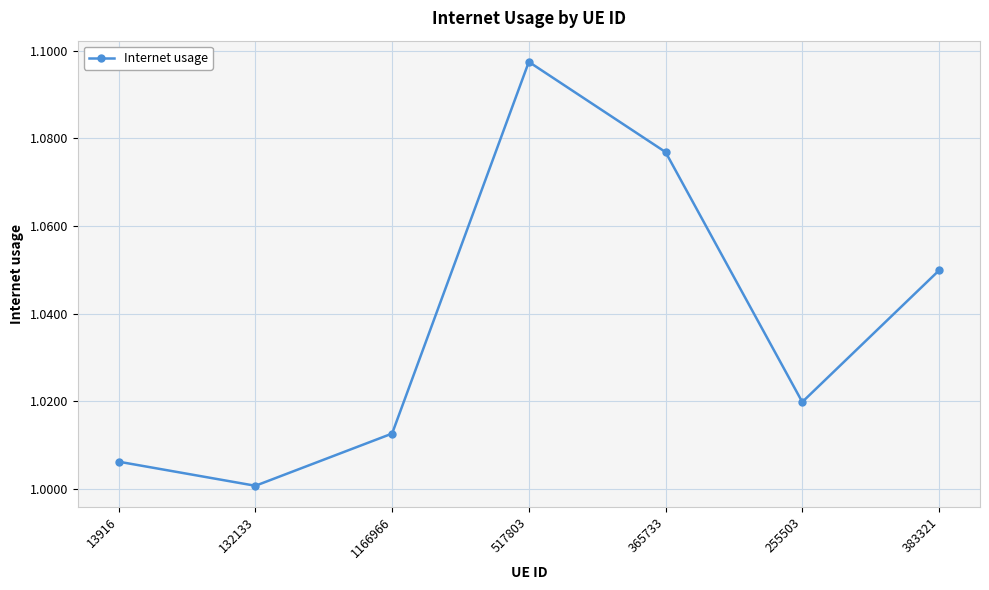

Which category has the lowest value across all series?

132133